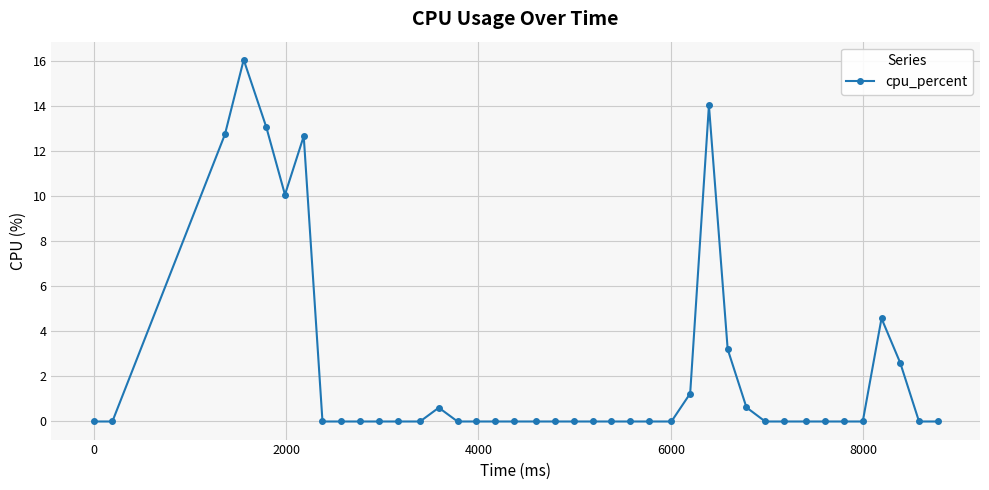

How many lines are shown in the chart?

1